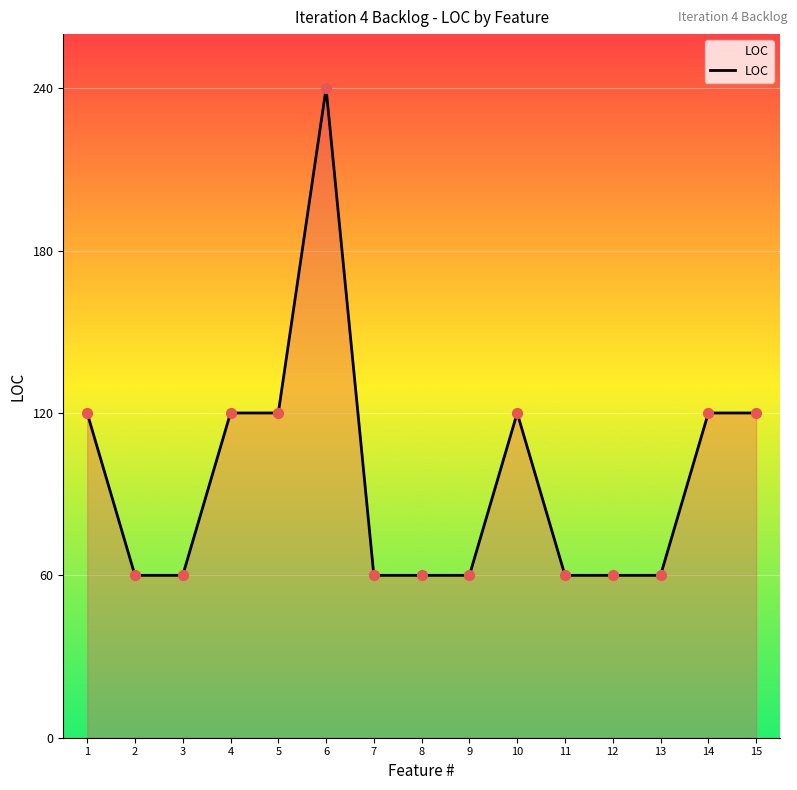

Approximately how many times larger is the value at 10 compared to 2?

2.0